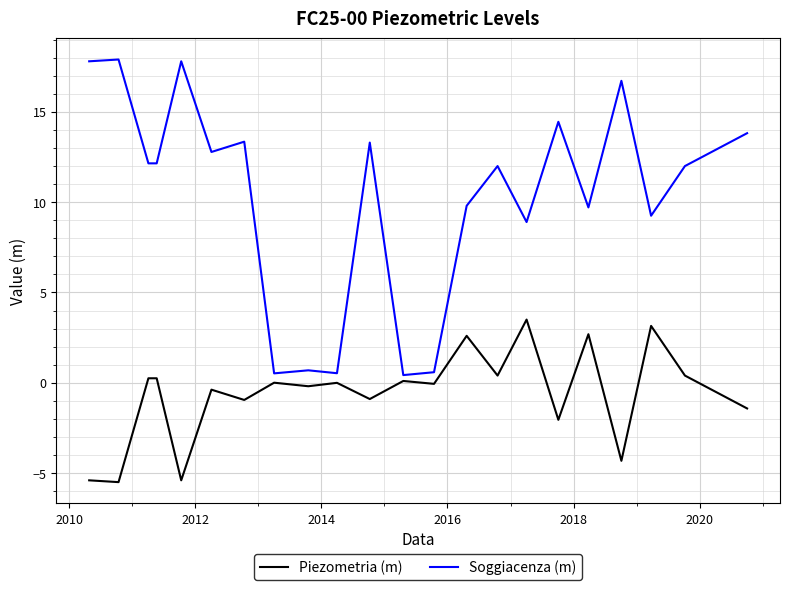

What is the difference between the maximum and second lowest values in the Piezometria (m) series?

8.9